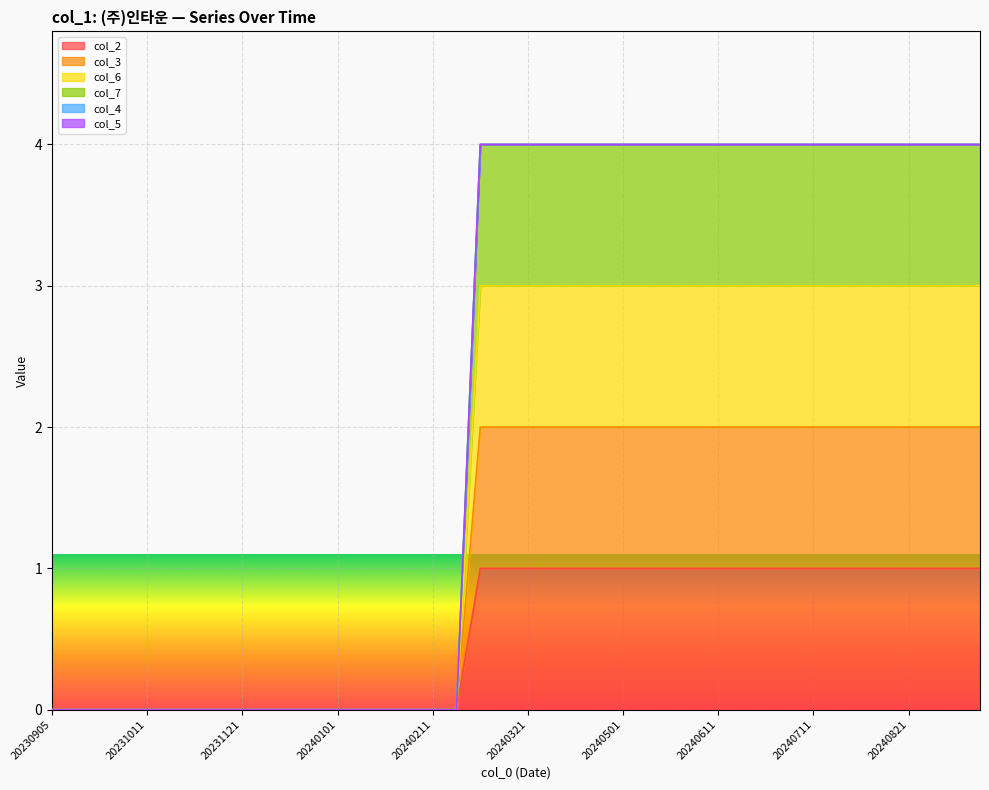

The col_7 series shows 1 at 20231001. True or false?

False